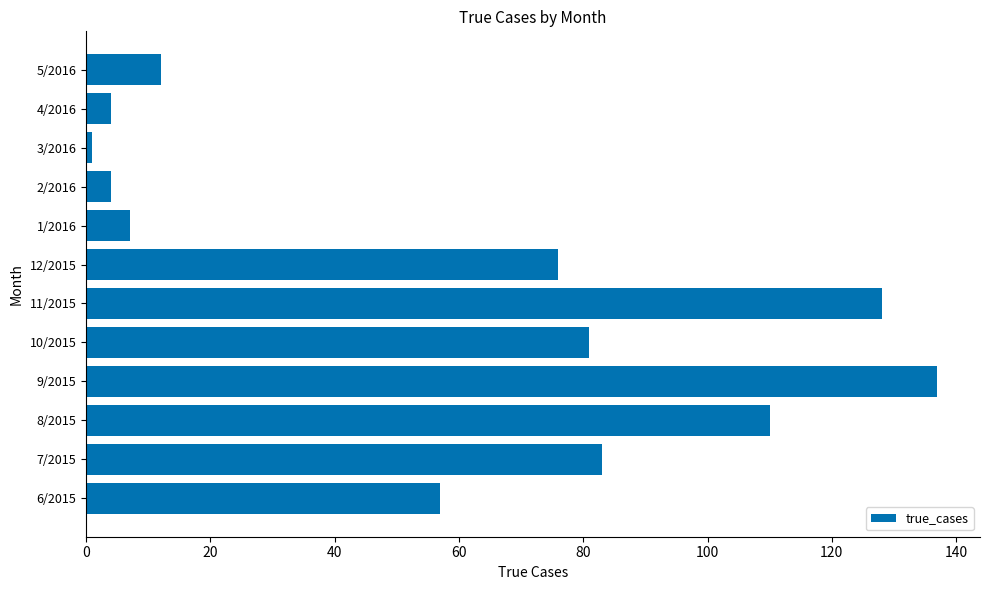

Which category has the highest value across all series?

9/2015